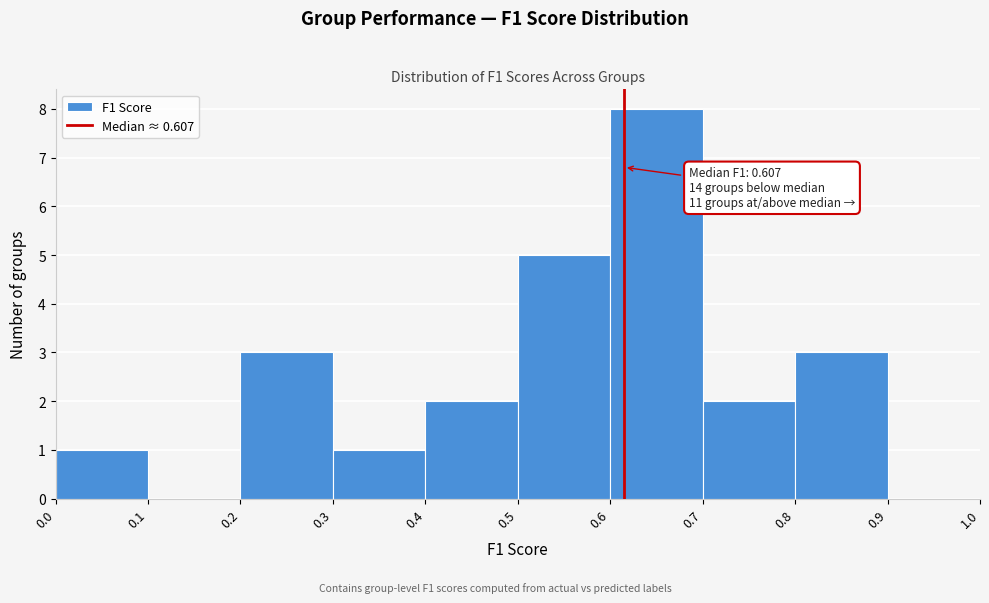

Over which range of the x-axis is the bar tallest?

0.6 to 0.7